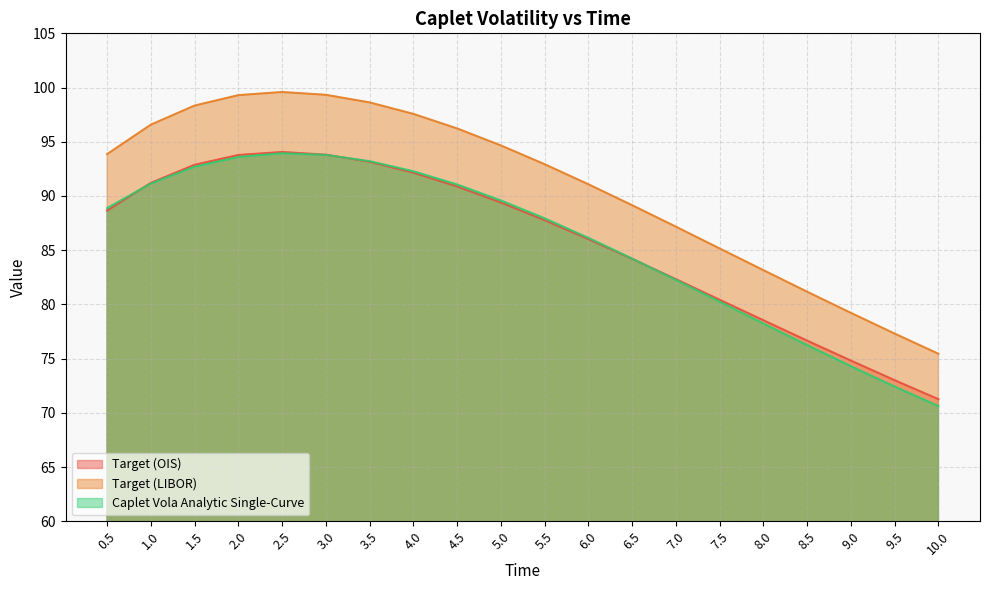

What is the sum of all Target (OIS) values?

1715.0